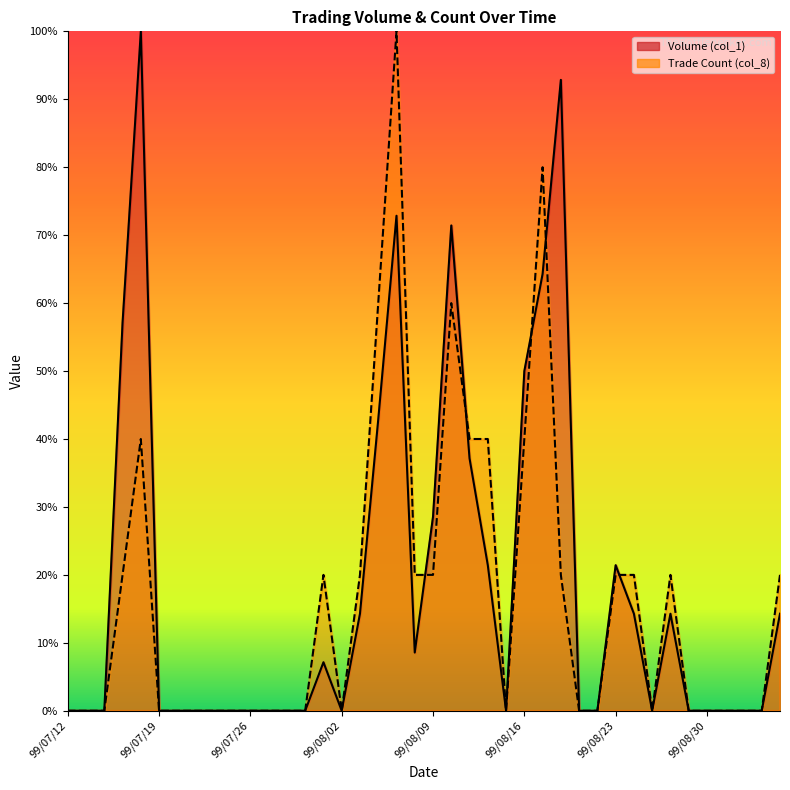

The Volume (col_1) series shows 0.4 at 99/07/28. True or false?

False